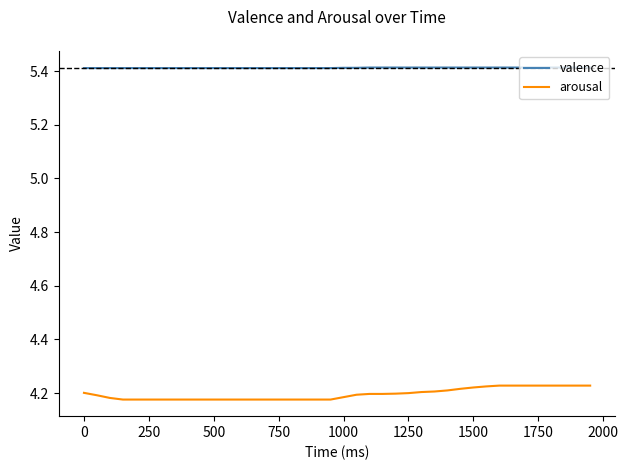

True or false: valence and arousal cross at least once.

False